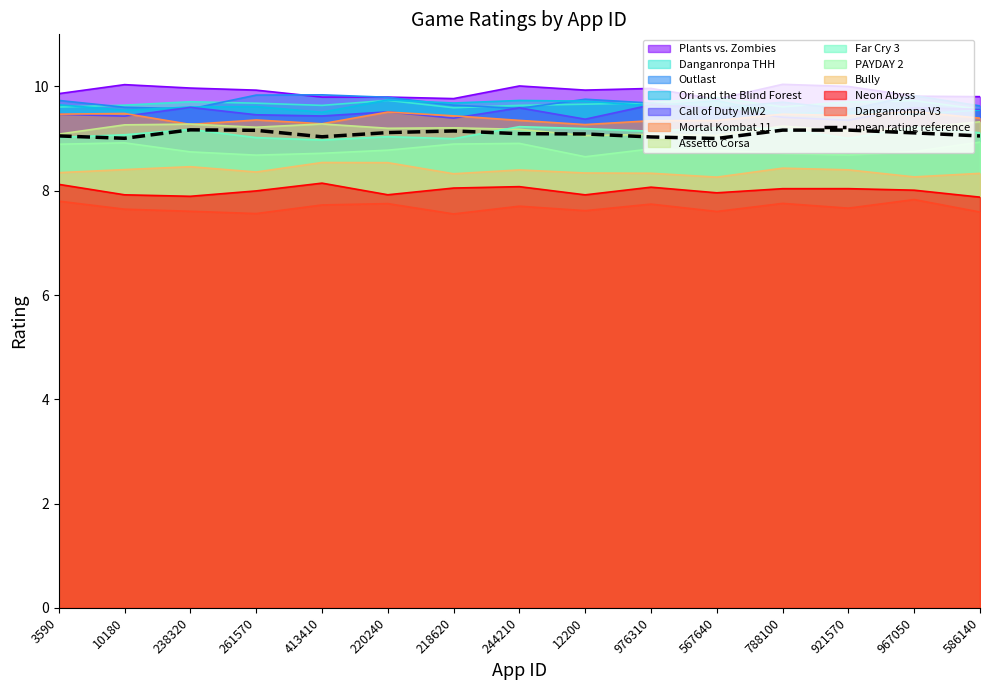

Does the chart display data point markers on the line(s)?

No